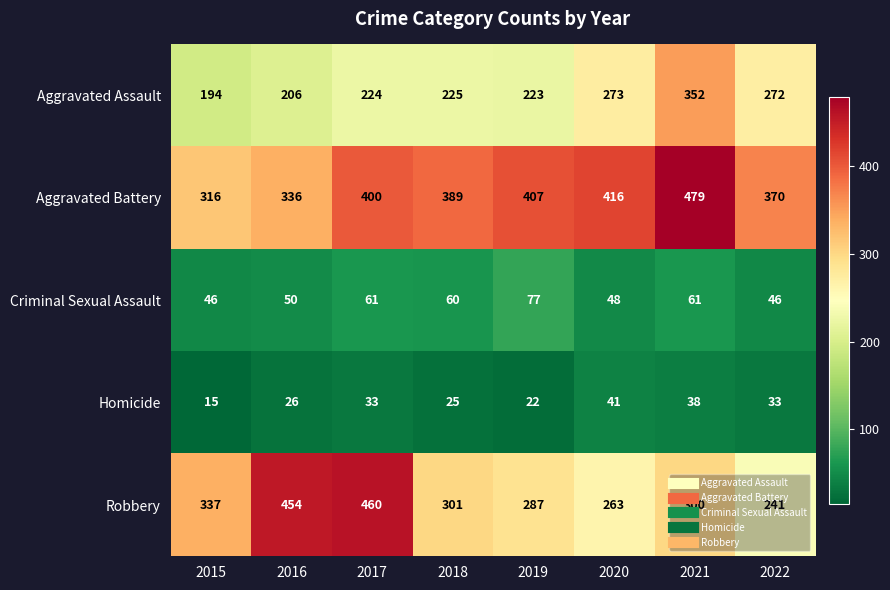

Which series changed the most between 2019 and 2020?

Aggravated Assault